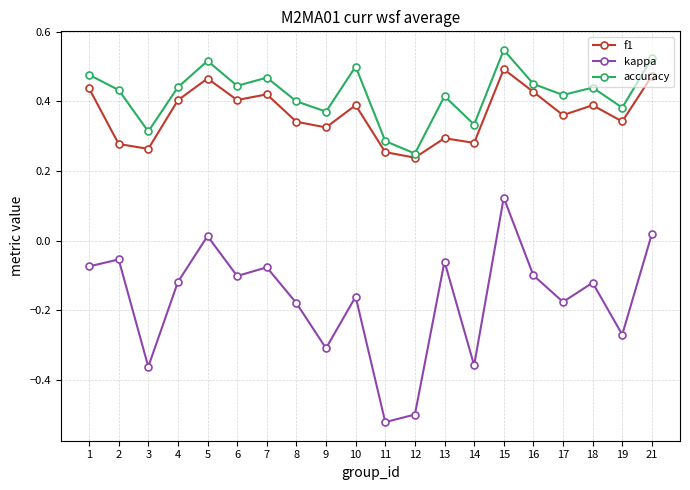

How many f1 values are between 0 and 1?

20